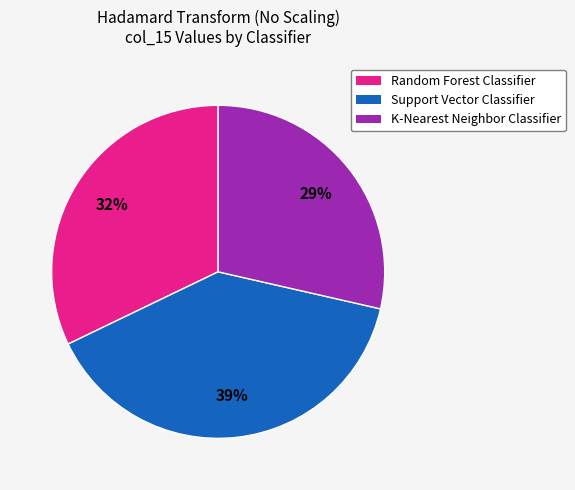

The Support Vector Classifier slice represents 39% of the pie. True or false?

True